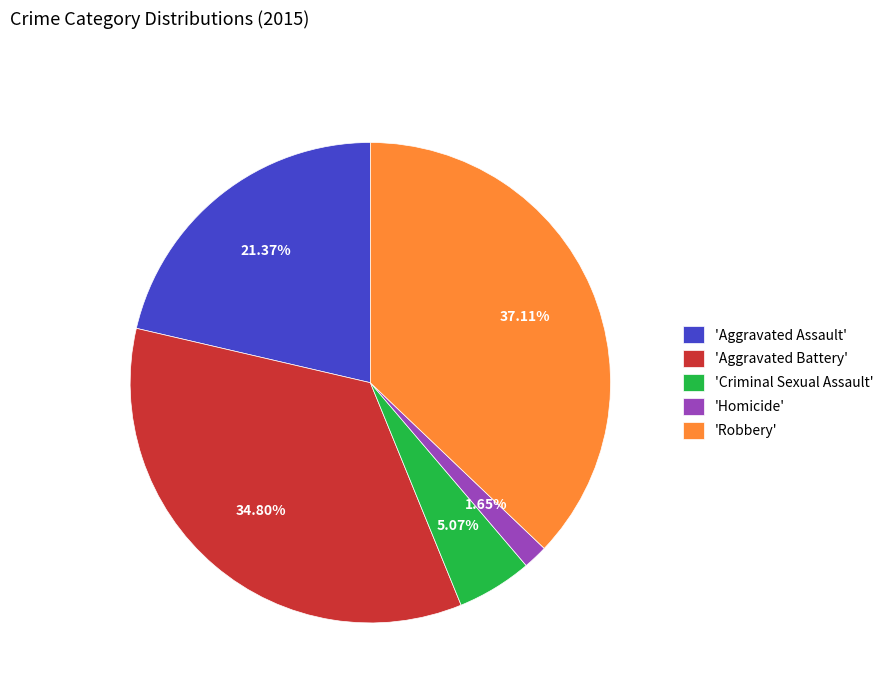

Which category has the smallest portion of the pie?

'Homicide'